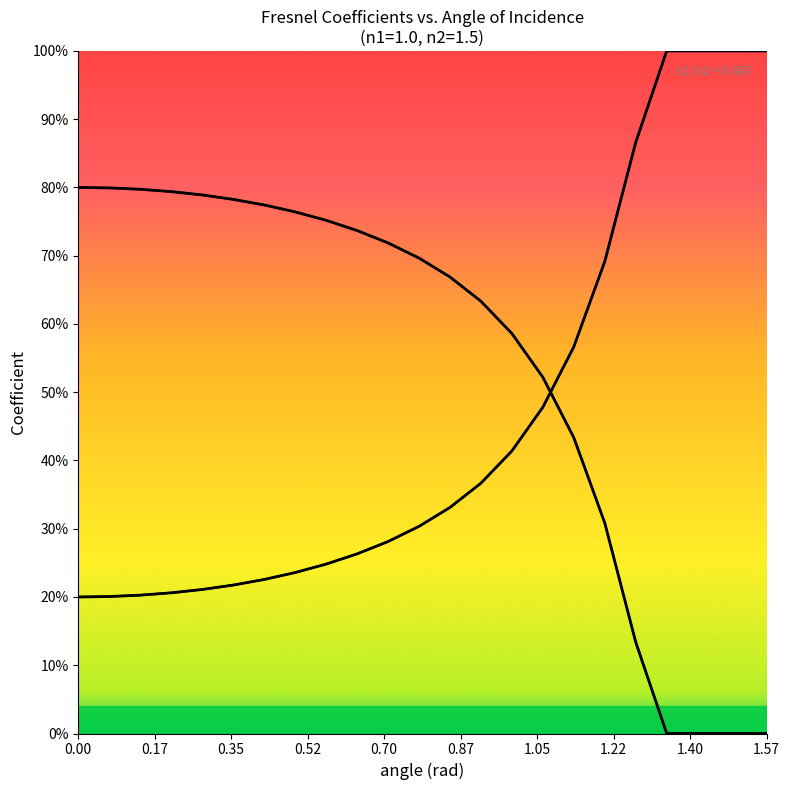

What is the label of the 6th point from the left?

0.87